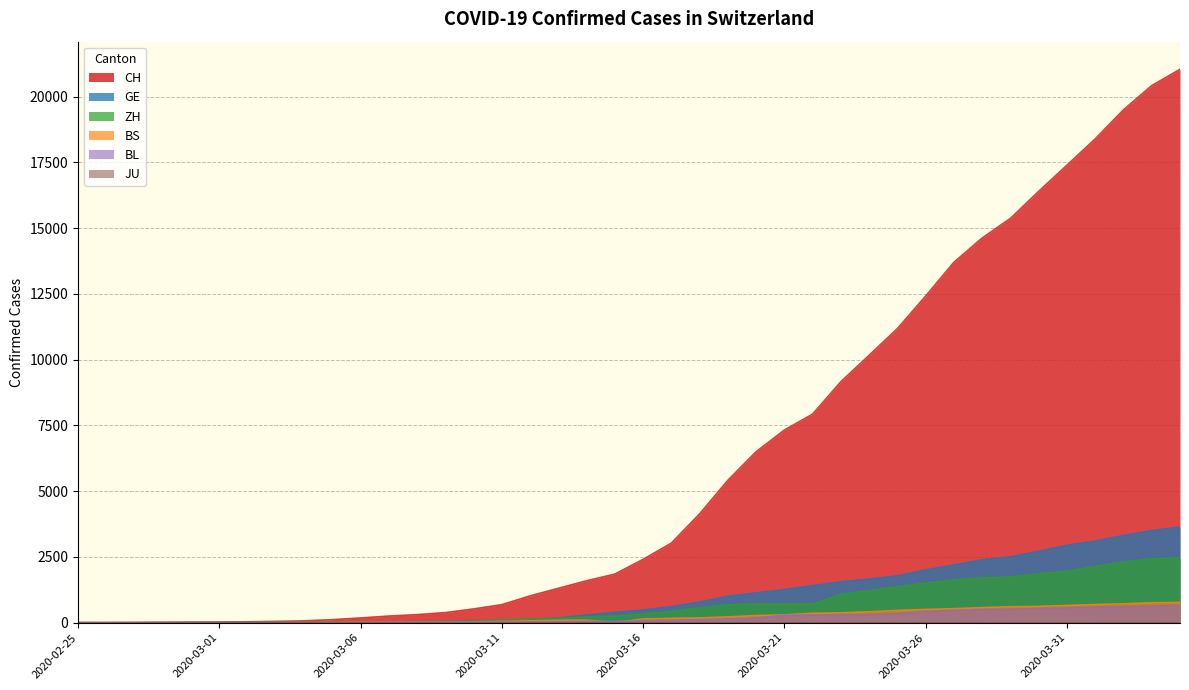

Rank the series at 2020-02-25 from highest to lowest value.

CH, GE, ZH, BS, BL